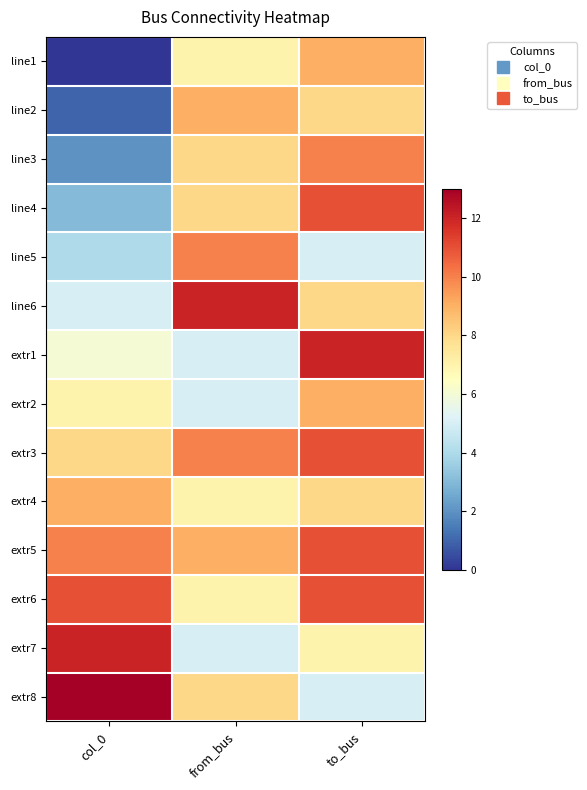

What is the difference between the highest and lowest values at col_0?

13